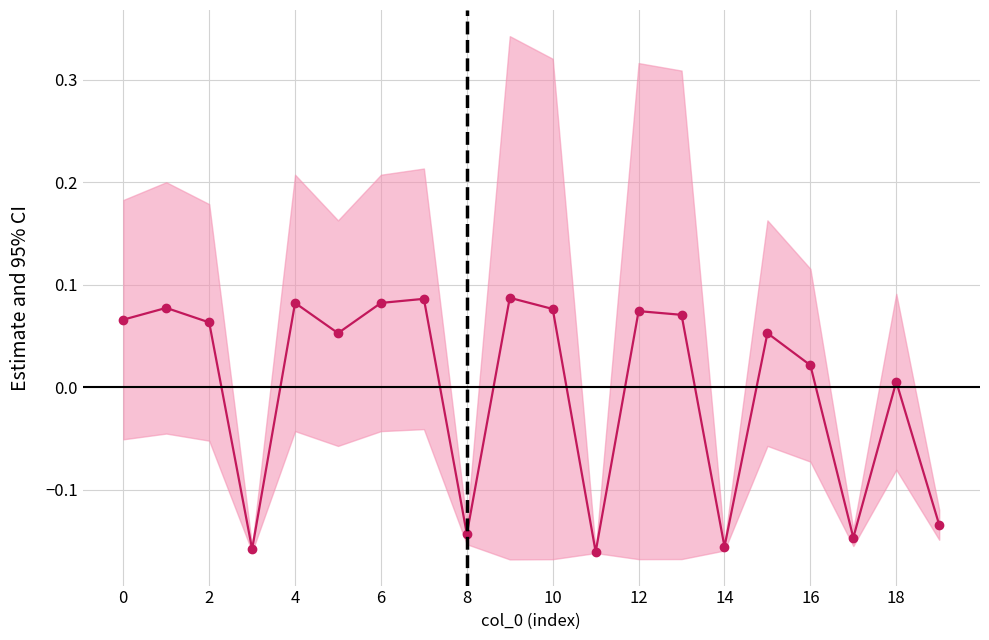

Reading left to right, what are all the values shown in this chart?

0.1	0.1	0.1	-0.2	0.1	0.1	0.1	0.1	-0.1	0.1	0.1	-0.2	0.1	0.1	-0.2	0.1	0.0	-0.1	0.0	-0.1